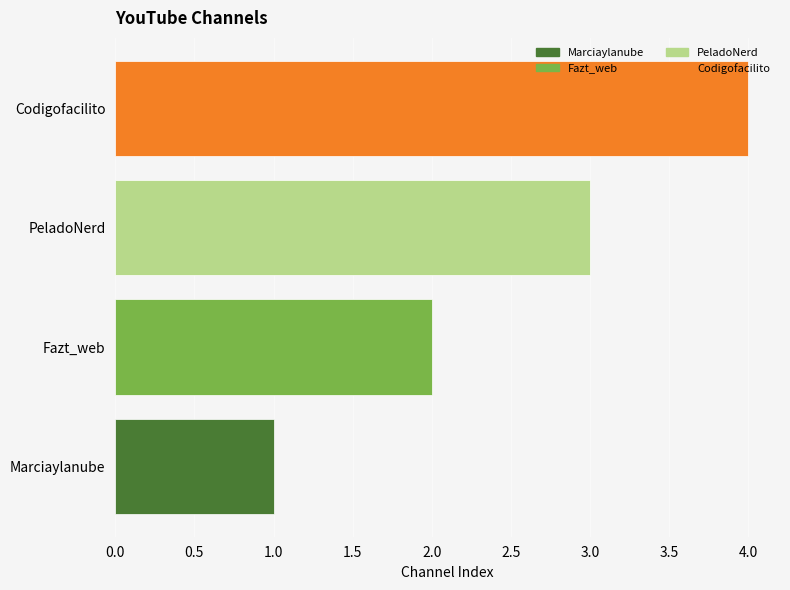

The chart shows a value of 4 at Fazt_web. True or false?

False